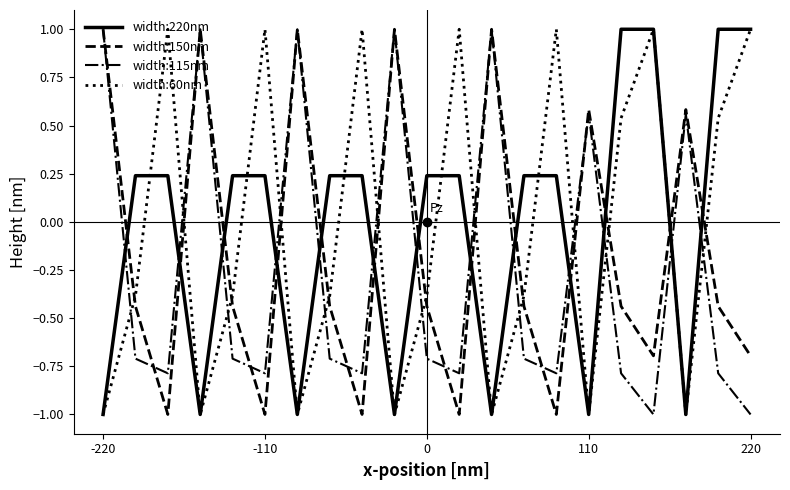

In width:60nm, how many points are lower than both neighbors (excluding endpoints)?

6